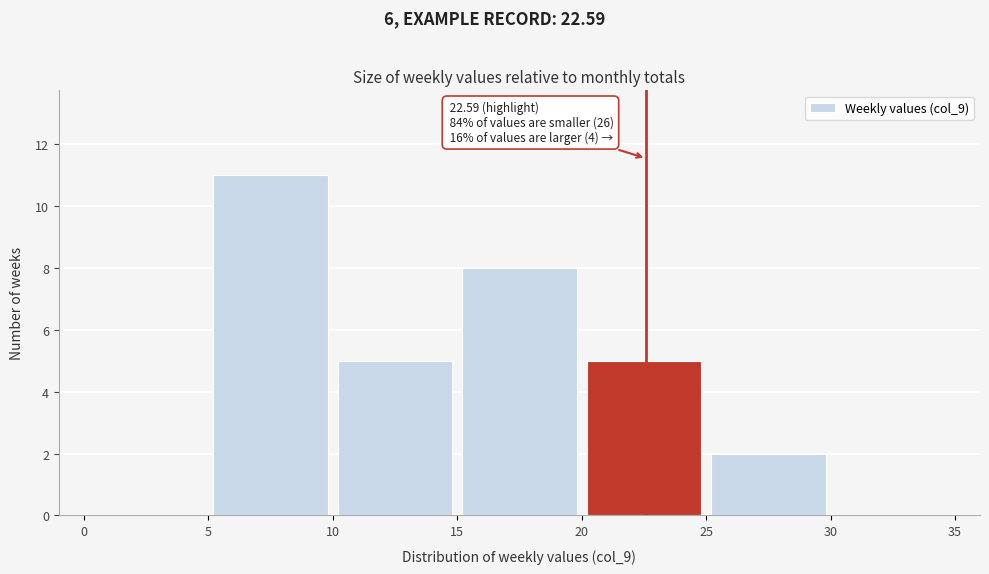

Which range on the x-axis has the tallest bar?

5 to 10